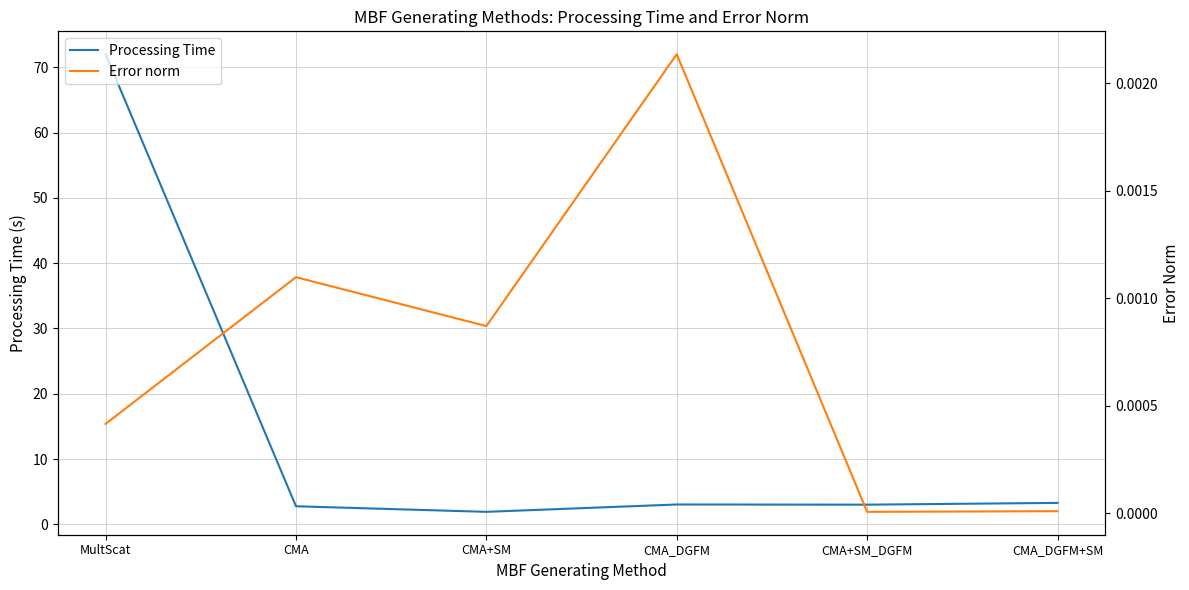

Which category has the highest value across all series?

MultScat